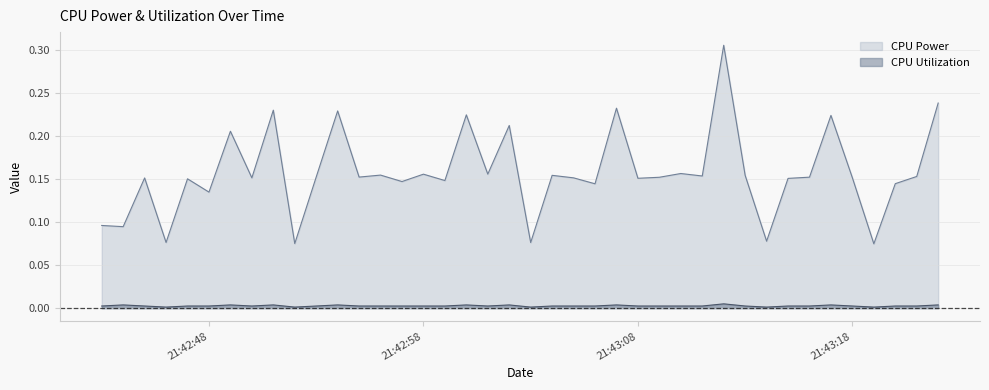

Is the value of CPU Utilization at 2025-03-22 21:42:53 greater than the value of CPU Power at 2025-03-22 21:43:00?

No